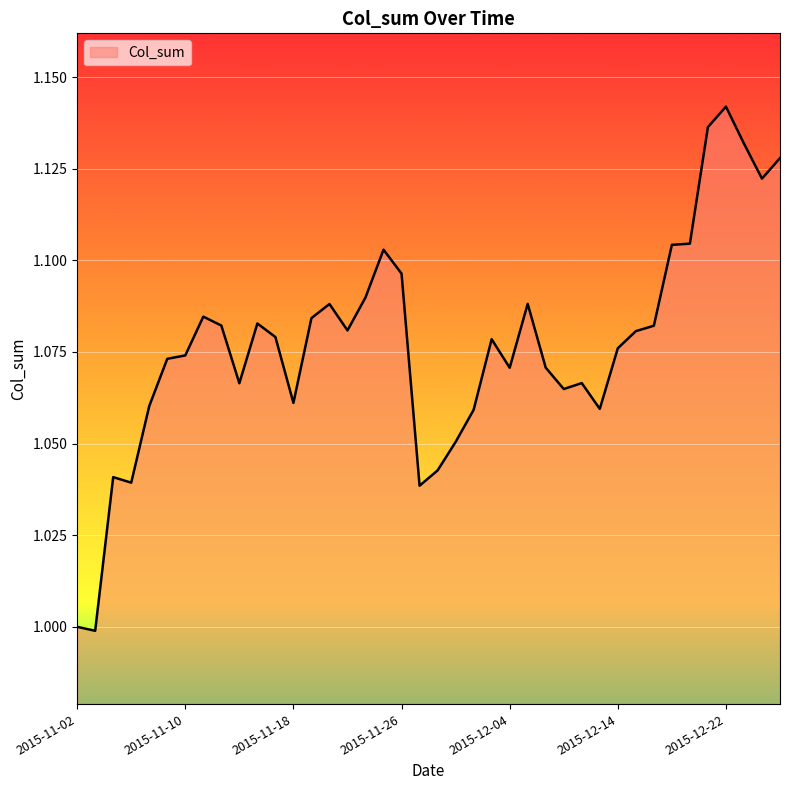

How many lines are shown in the chart?

1